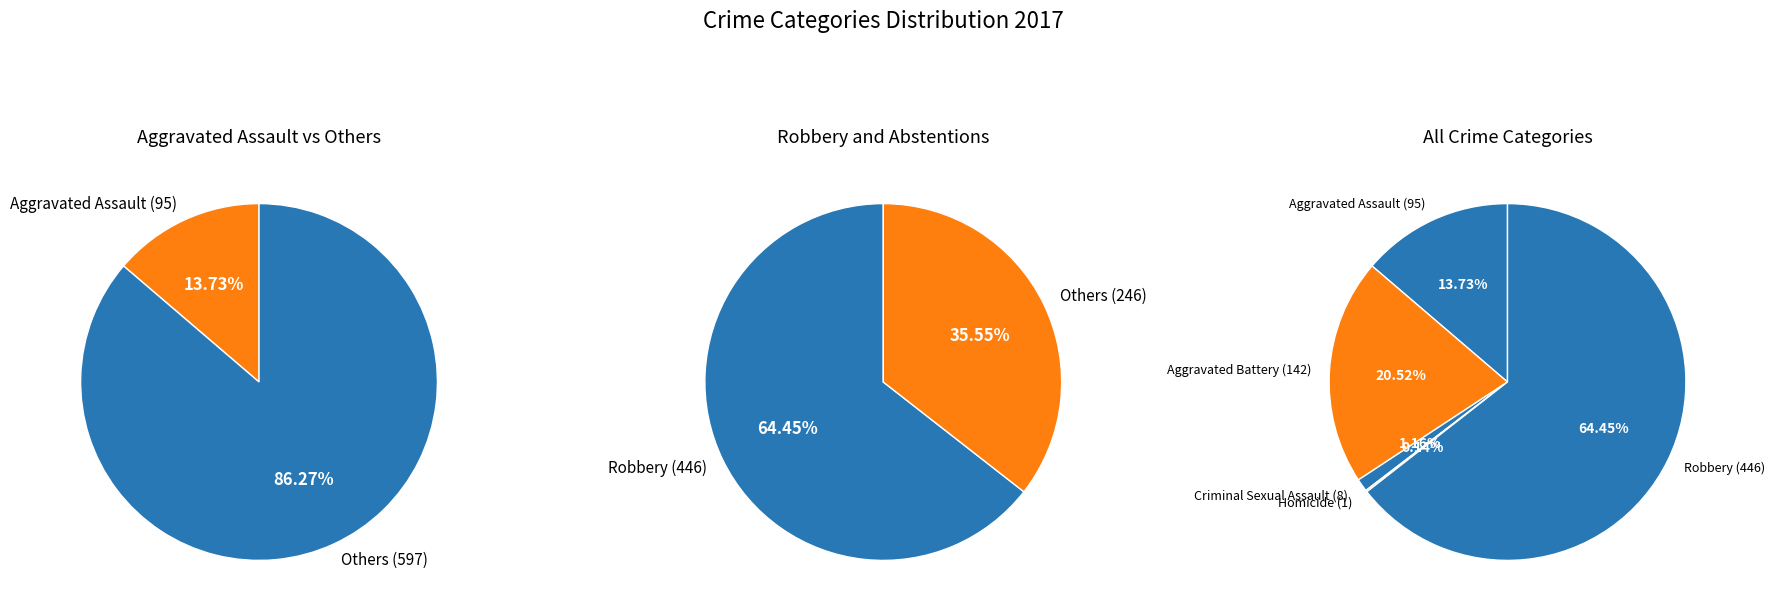

What percentage is NOT represented by Aggravated Battery?

79.5%